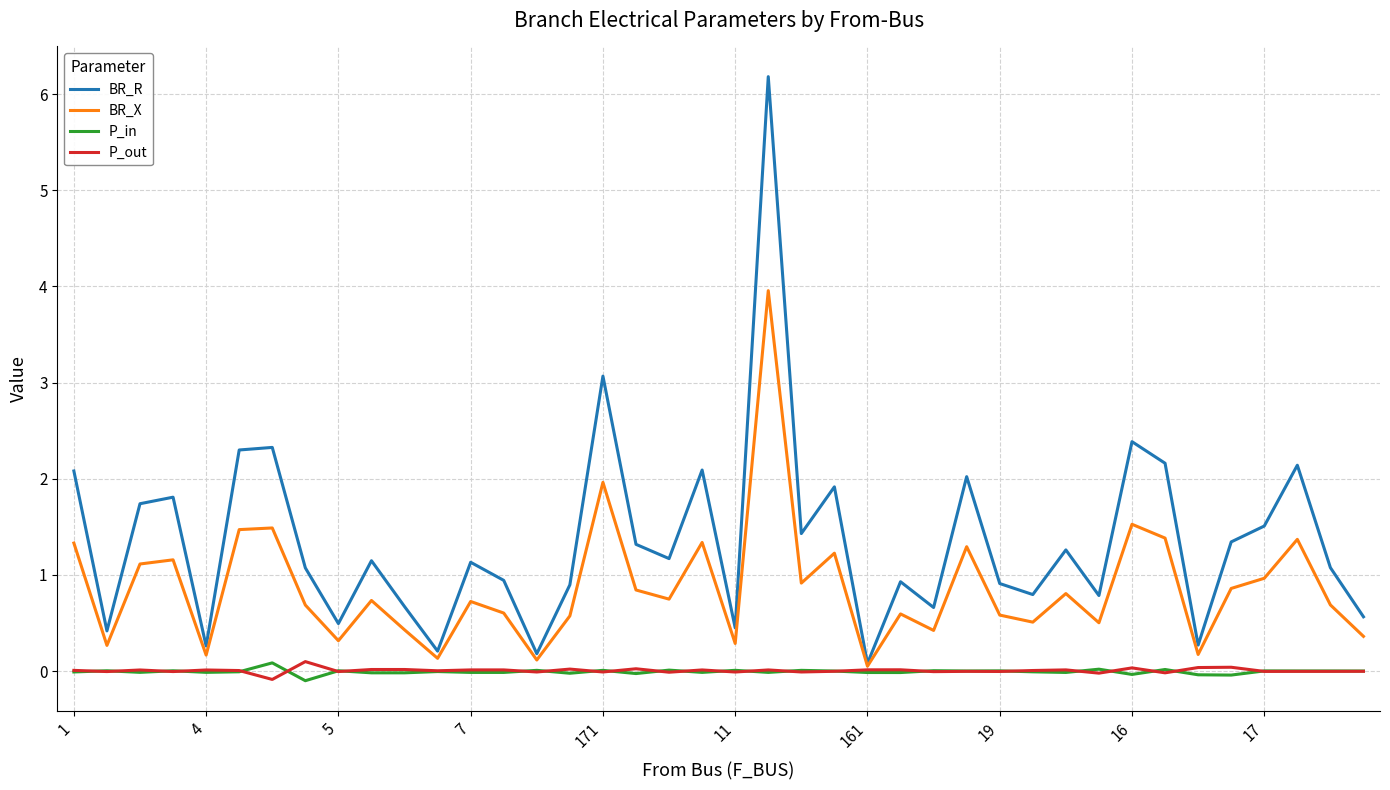

Which series has the largest total across all categories?

BR_R